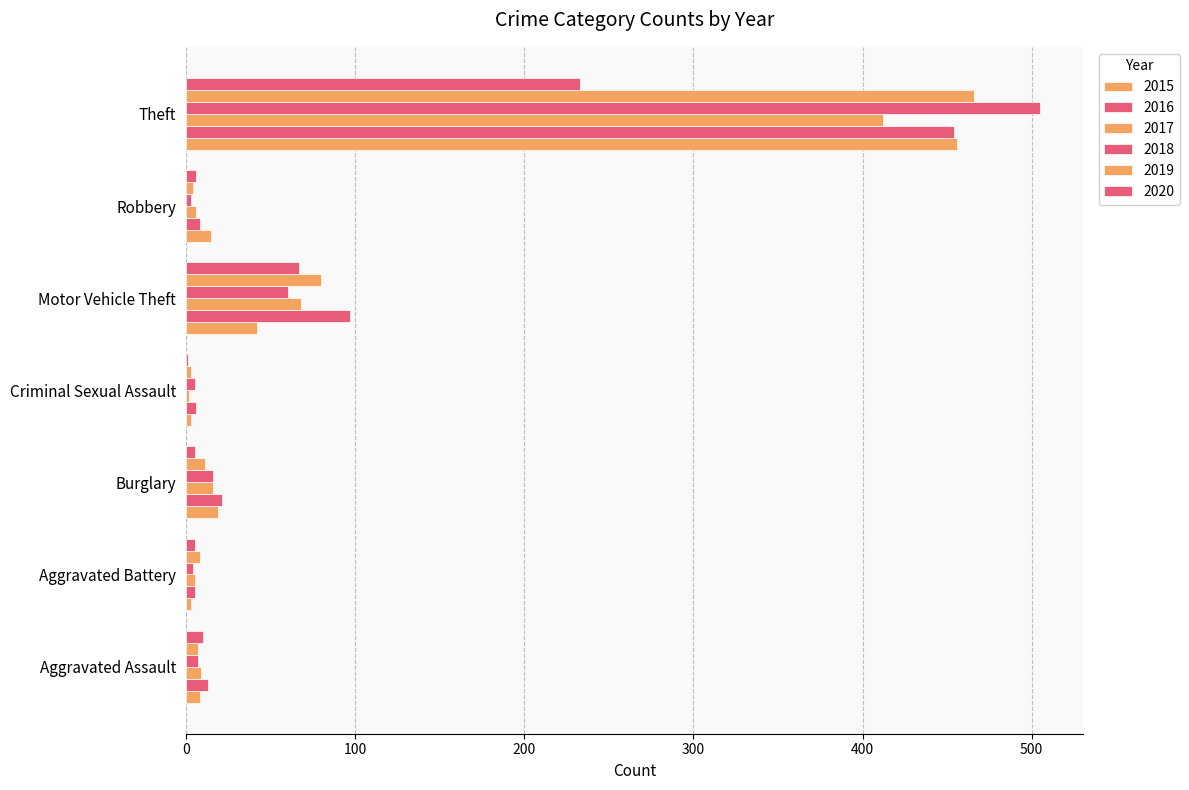

Count the number of data series in this chart.

6